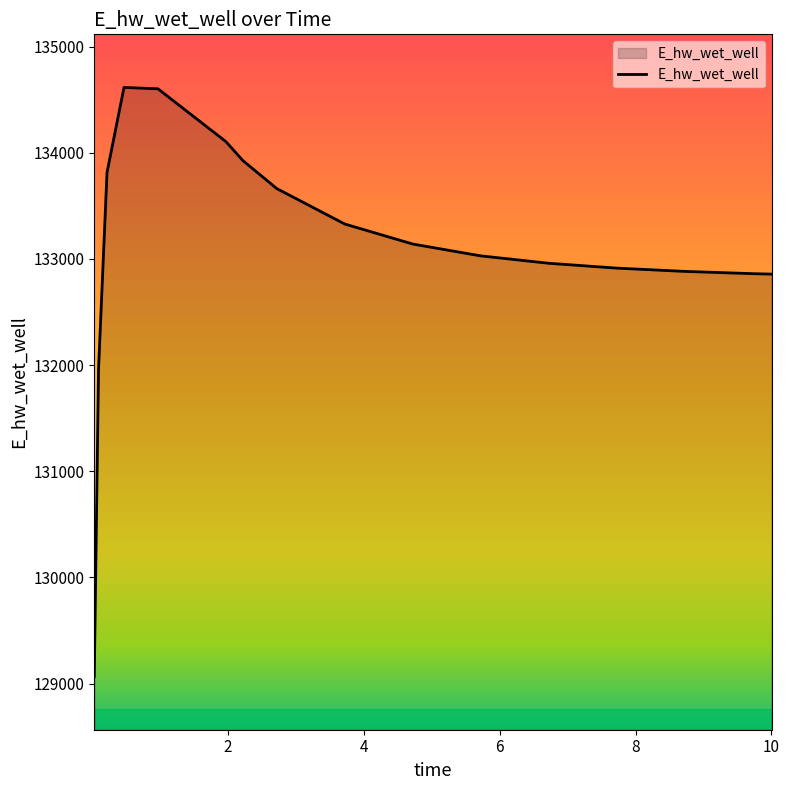

What is the minimum value shown in the chart?

129065.5